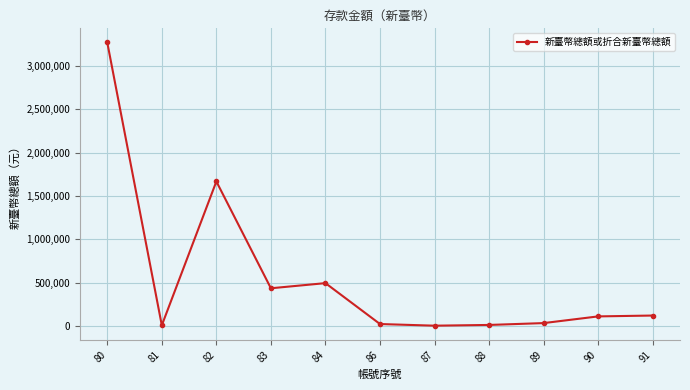

What is the value of the 9th point from the left?

31205.0